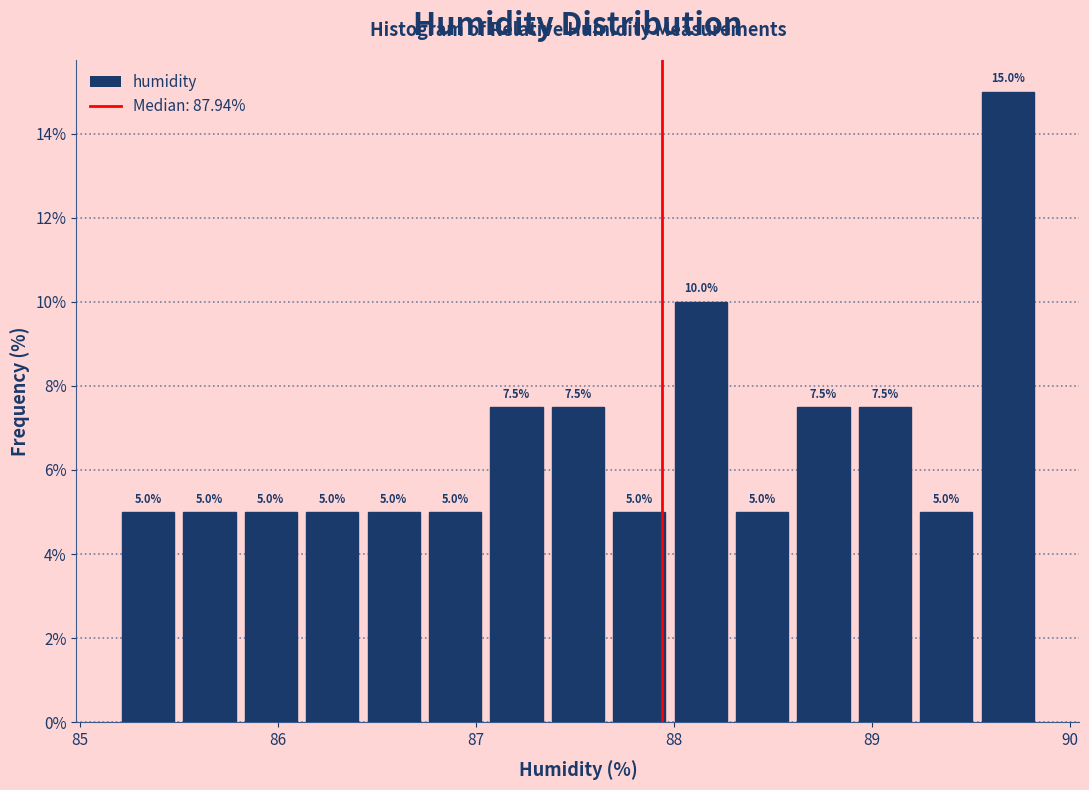

Read against the x-axis, roughly where is the centre of the tallest bar?

89.7